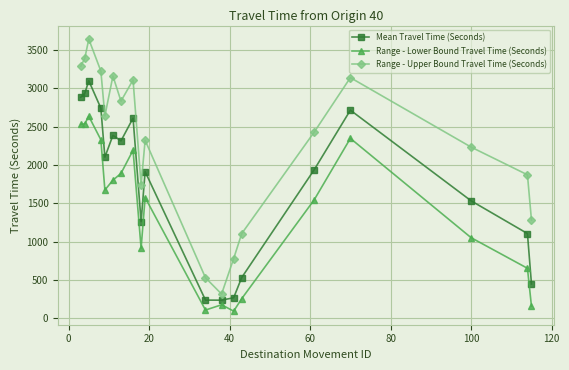

What is the greatest value displayed?

3645